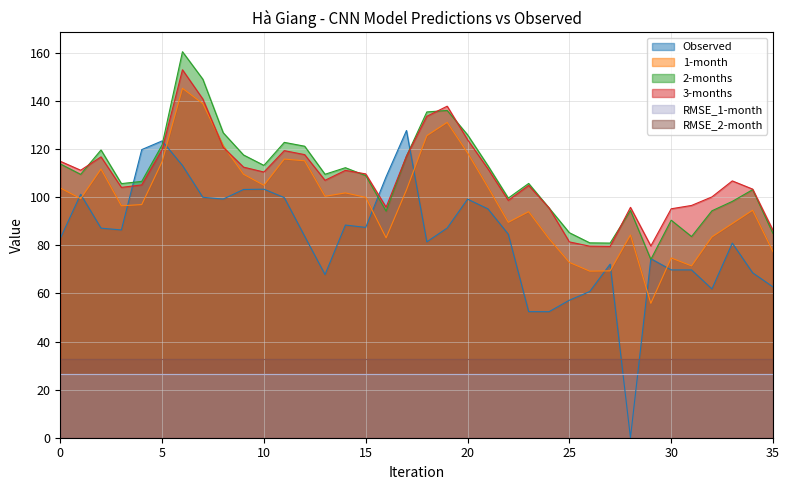

The 3-months series shows 111.9 at 21. True or false?

True